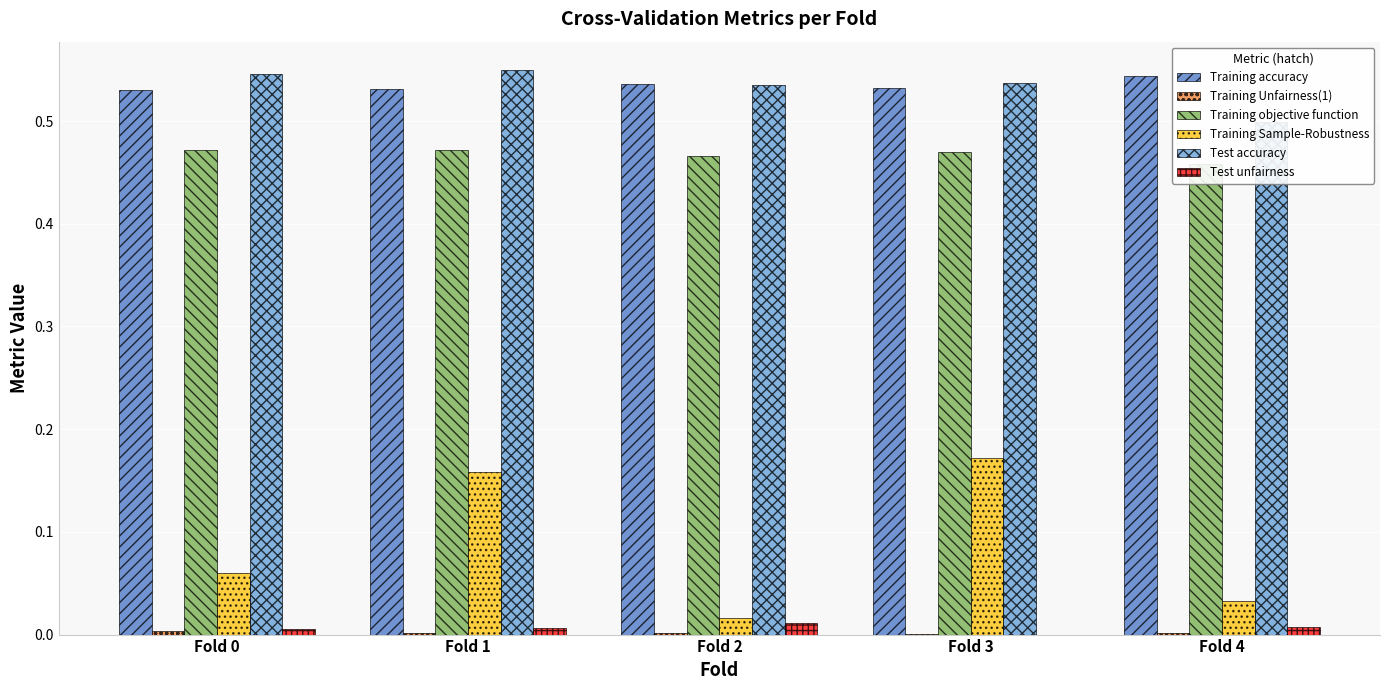

What is the difference between the highest and lowest values at Fold 0?

0.5